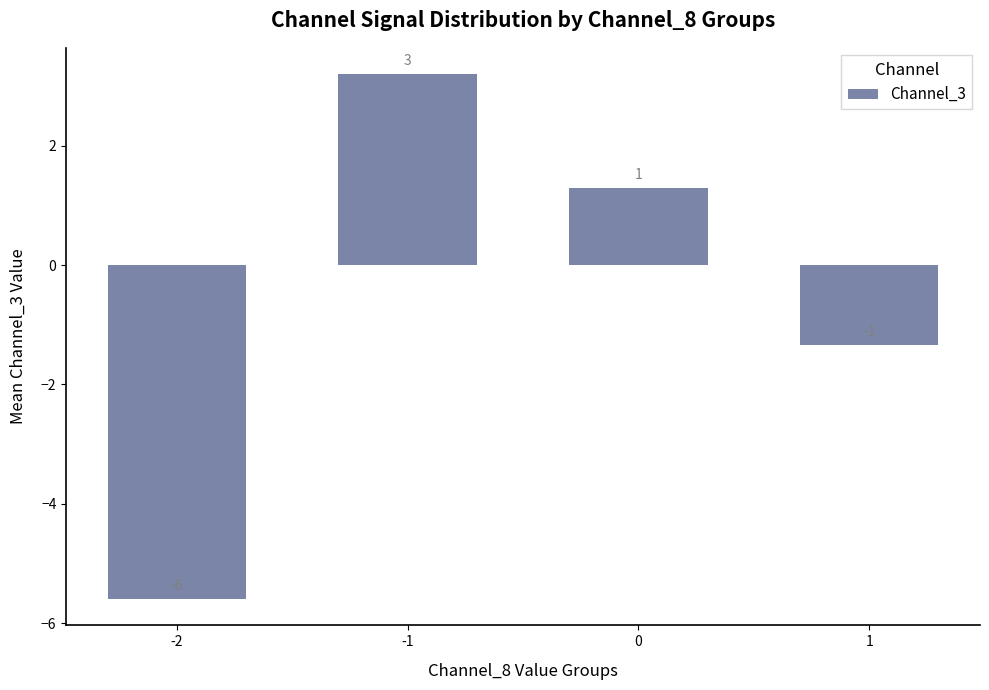

At which category does the chart reach its peak across all series?

-1